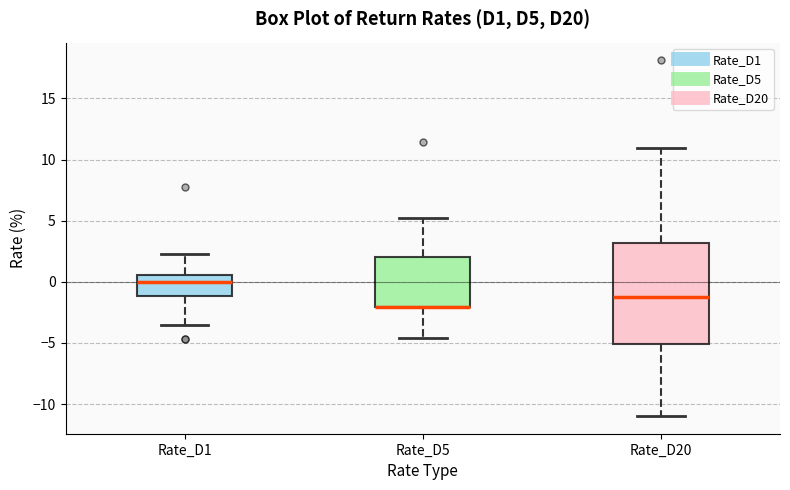

Which box is the tallest, from its lower edge to its upper edge?

Rate_D20